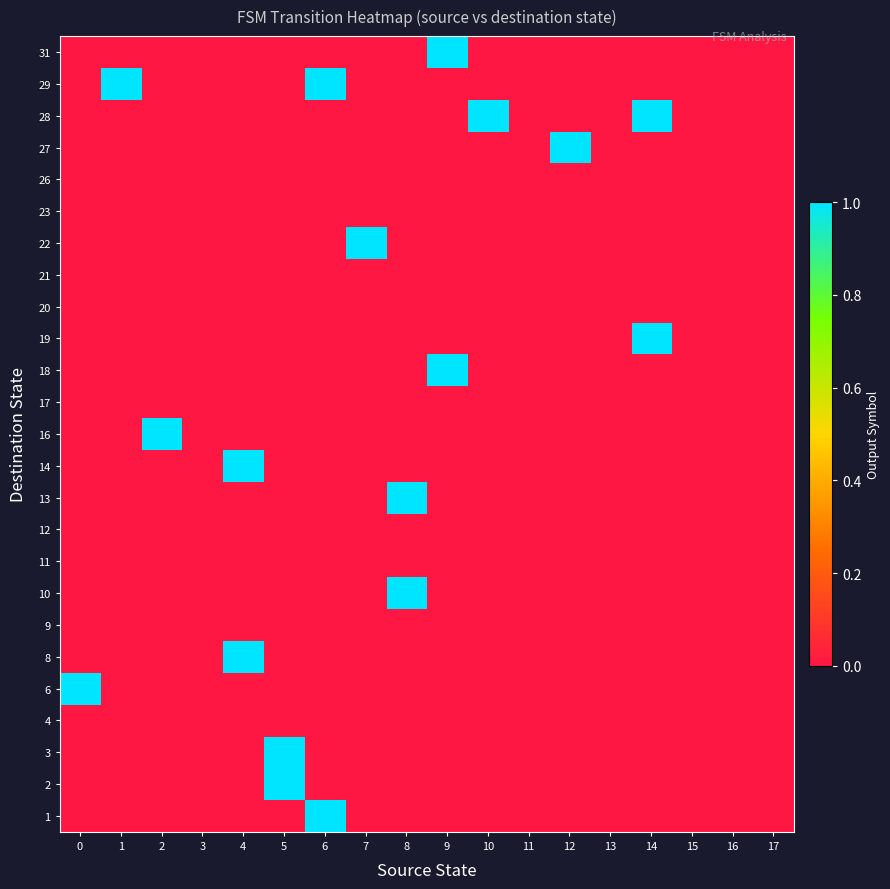

Which label corresponds to the largest value in the chart?

6